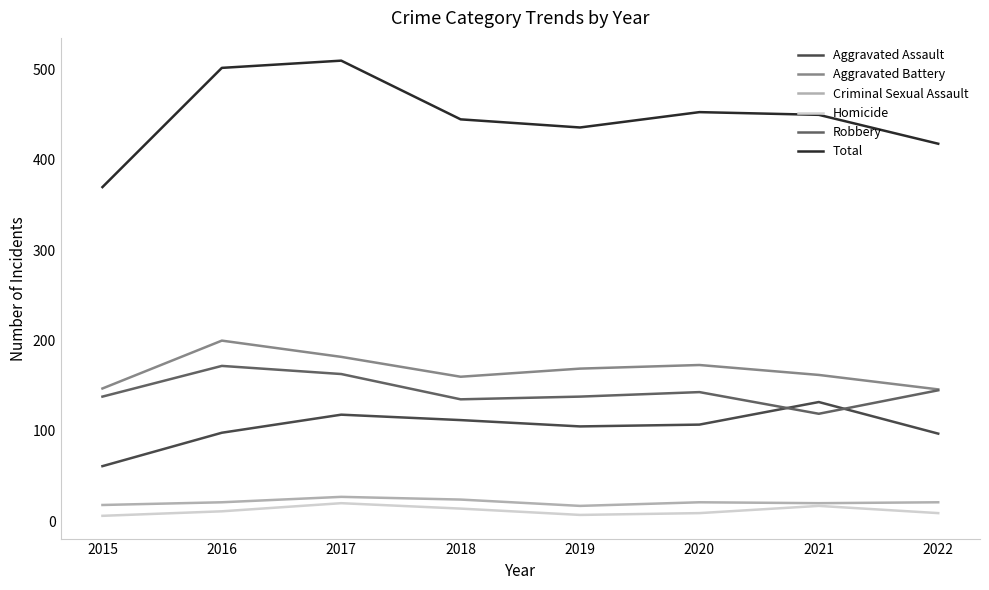

The value of Total at 2020 is 453. True or false?

True